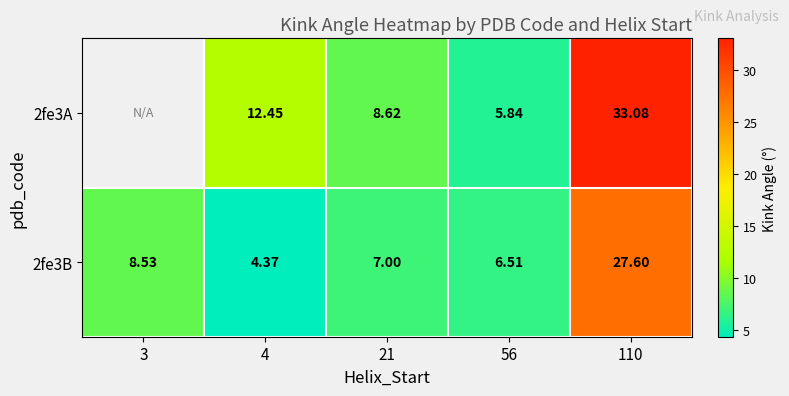

How many distinct data groups are displayed?

2